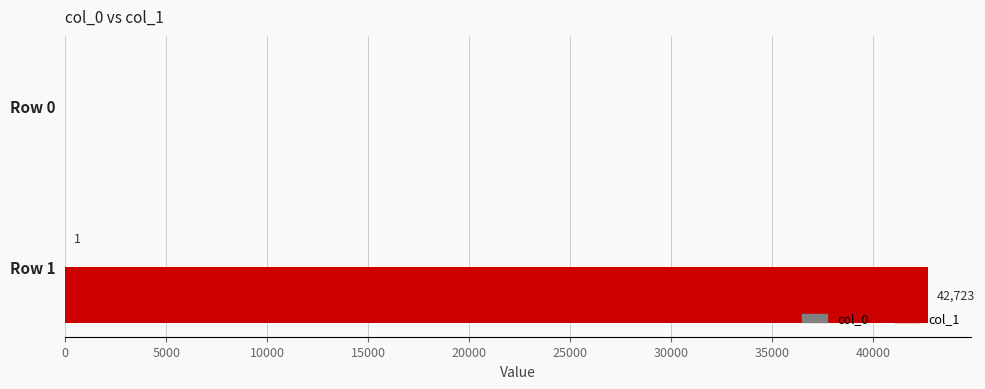

What is the maximum value shown in the chart?

42723